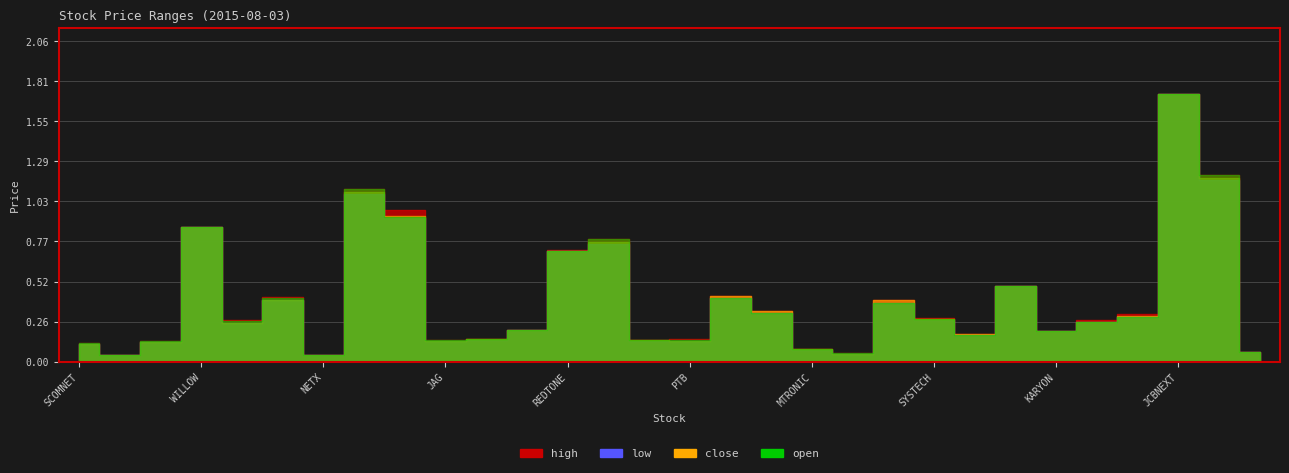

Which series has the widest spread of values?

high